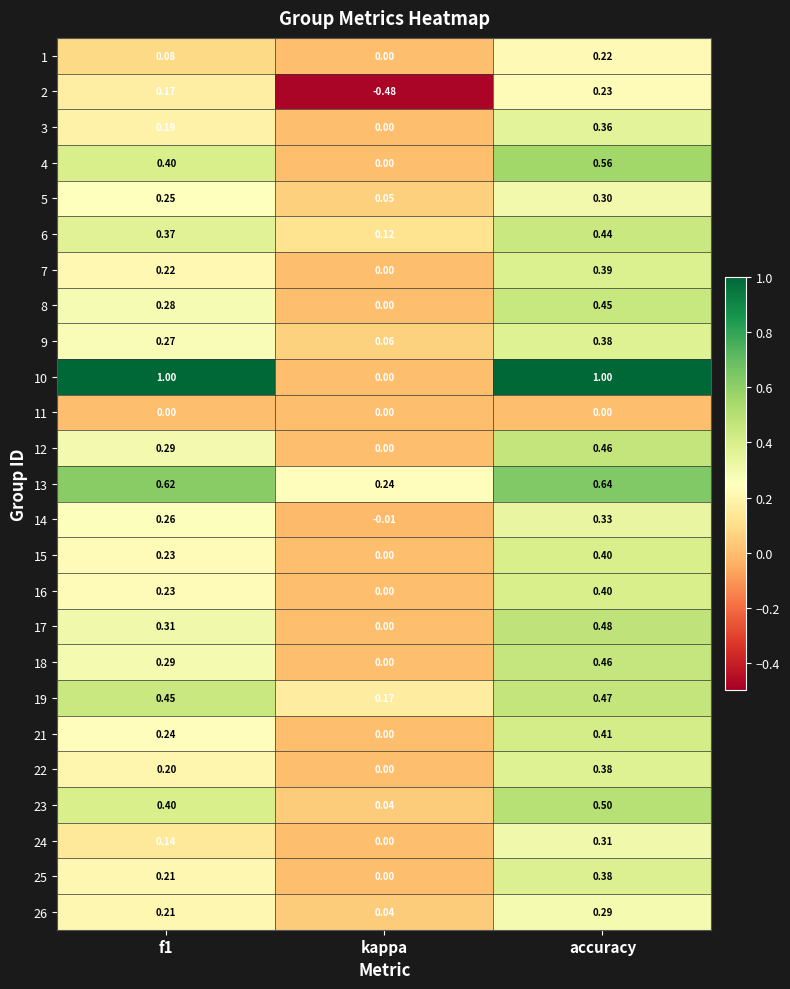

Which series has the largest total across all categories?

10